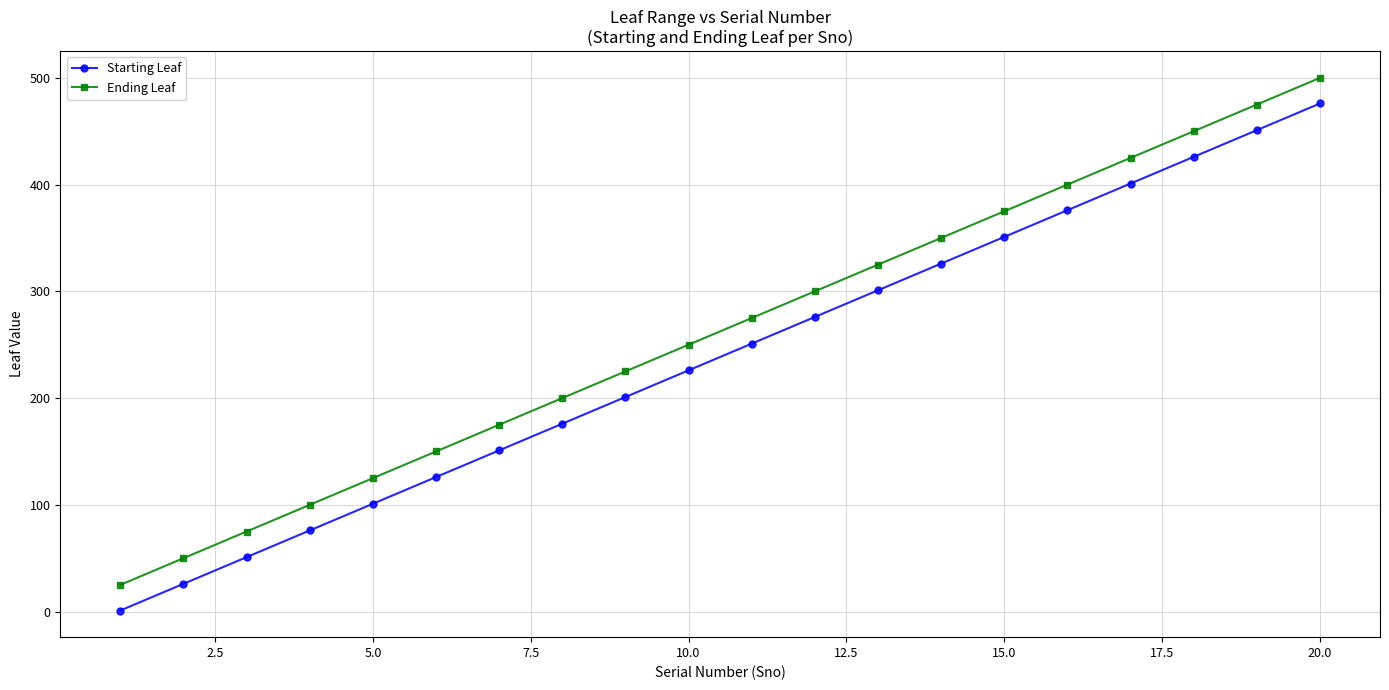

Which series has the largest total across all categories?

Ending Leaf